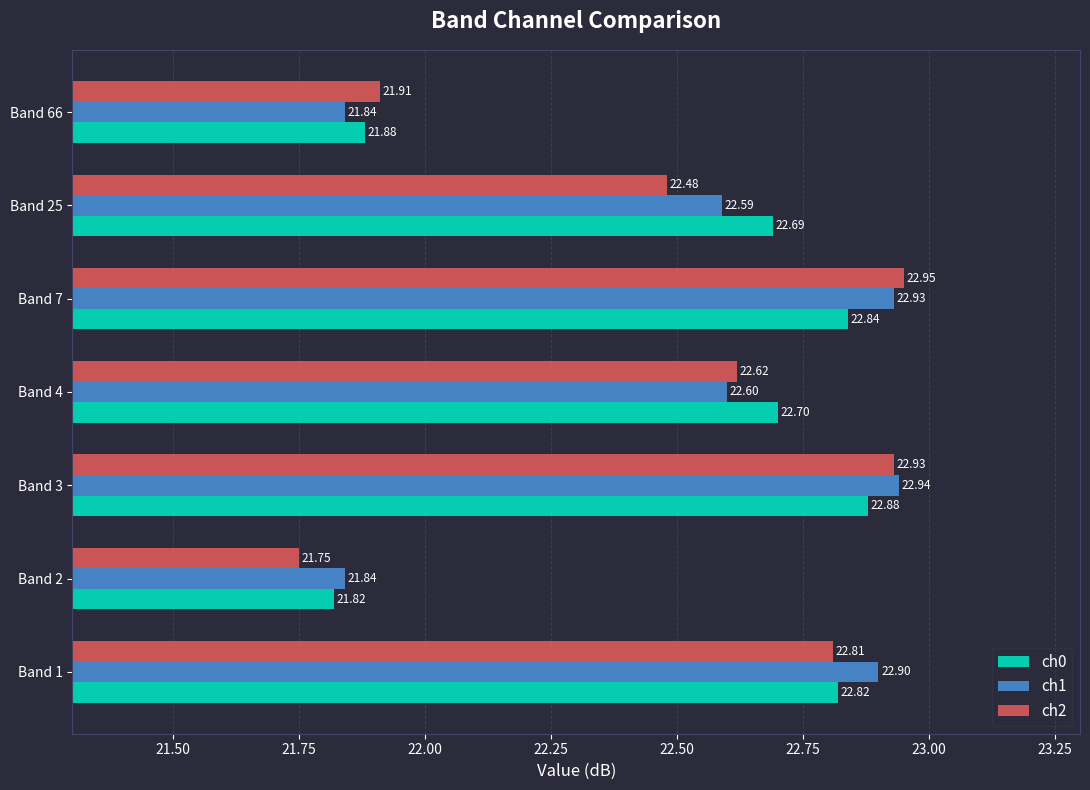

What is the minimum value shown in the chart?

21.8